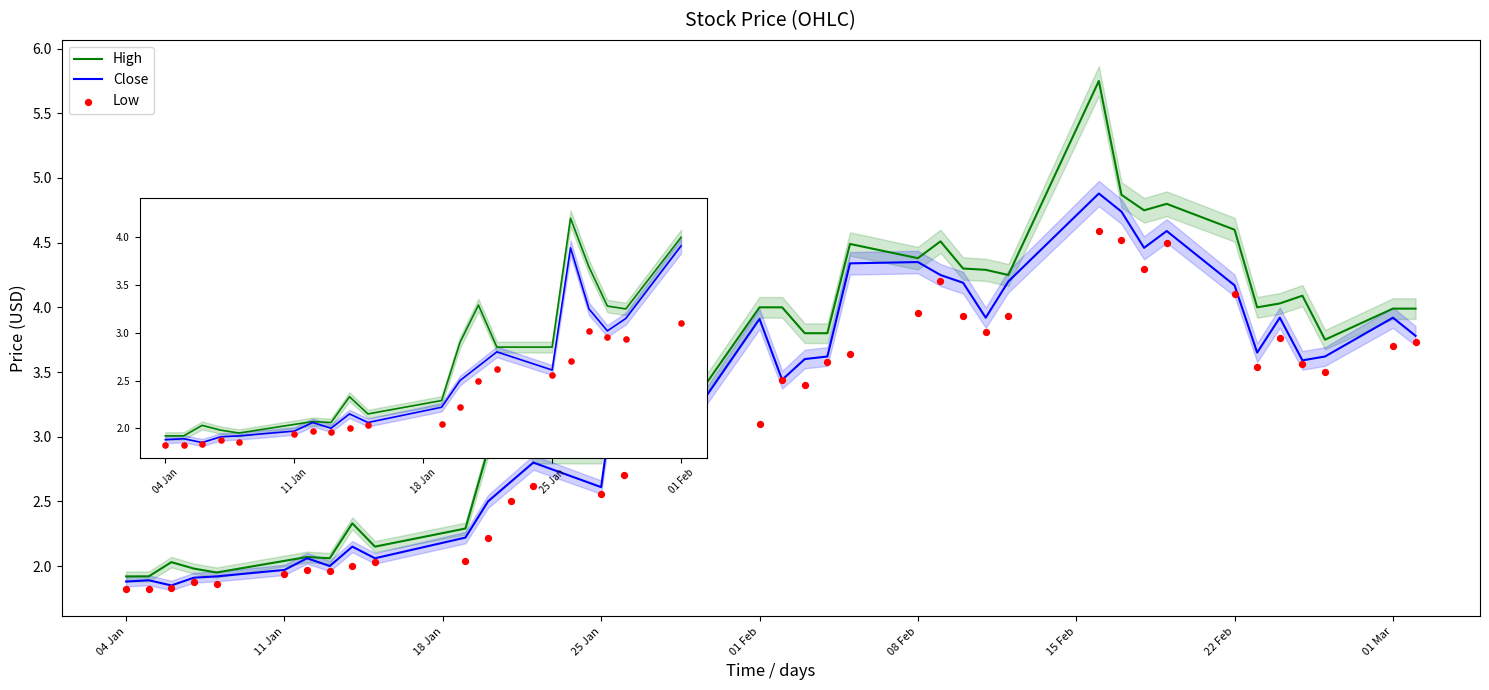

What is the total value across all series at 16?

10.0